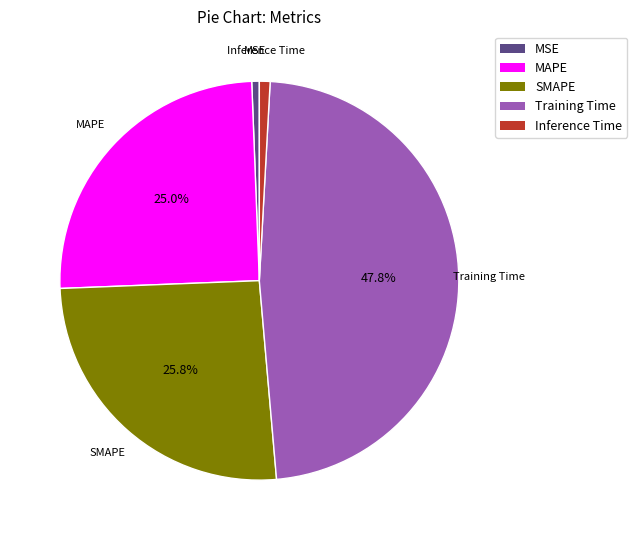

How many segments does this pie chart have?

5